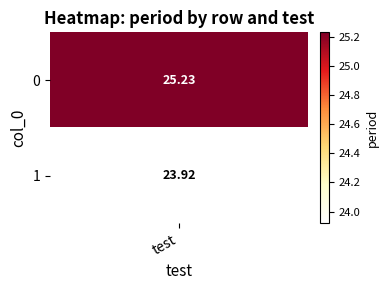

Count the 1 values in the range 1 to 2.

2